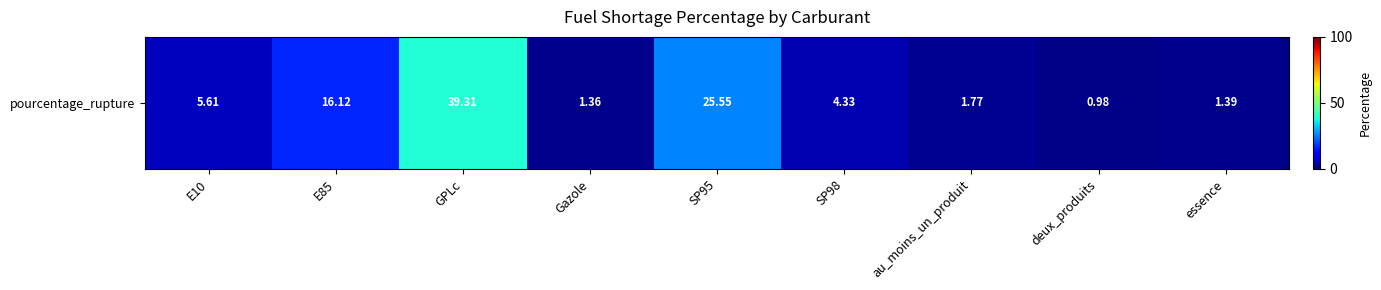

How many values are below 4?

4